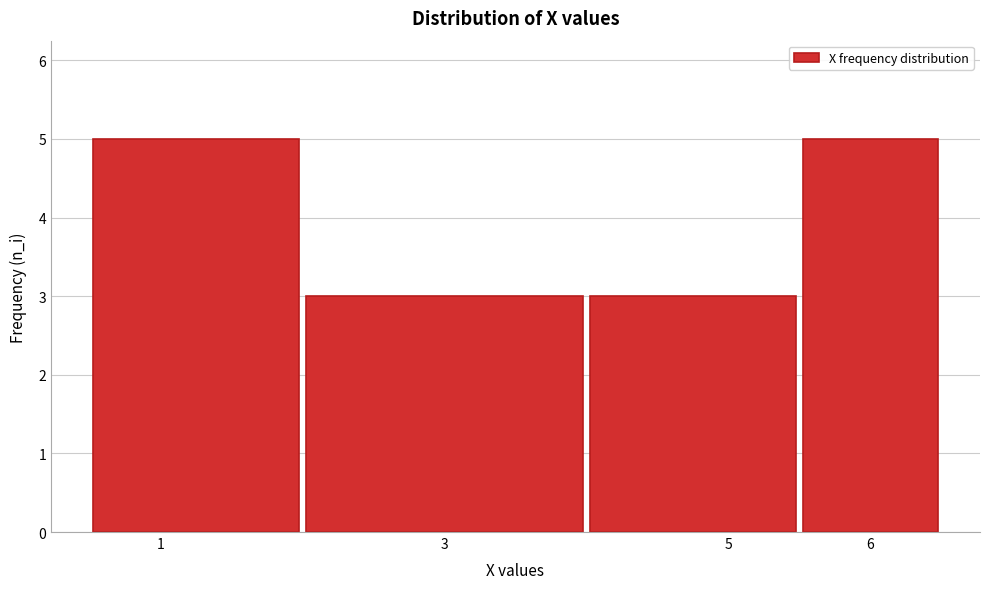

Reading left to right, transcribe this chart: for each bar, give the range it covers on the x-axis and its height. The values are not printed on the chart, so give them approximately, as read against the axis.

0.5 to 2.0: 5
2.0 to 4.0: 3
4.0 to 5.5: 3
5.5 to 6.5: 5